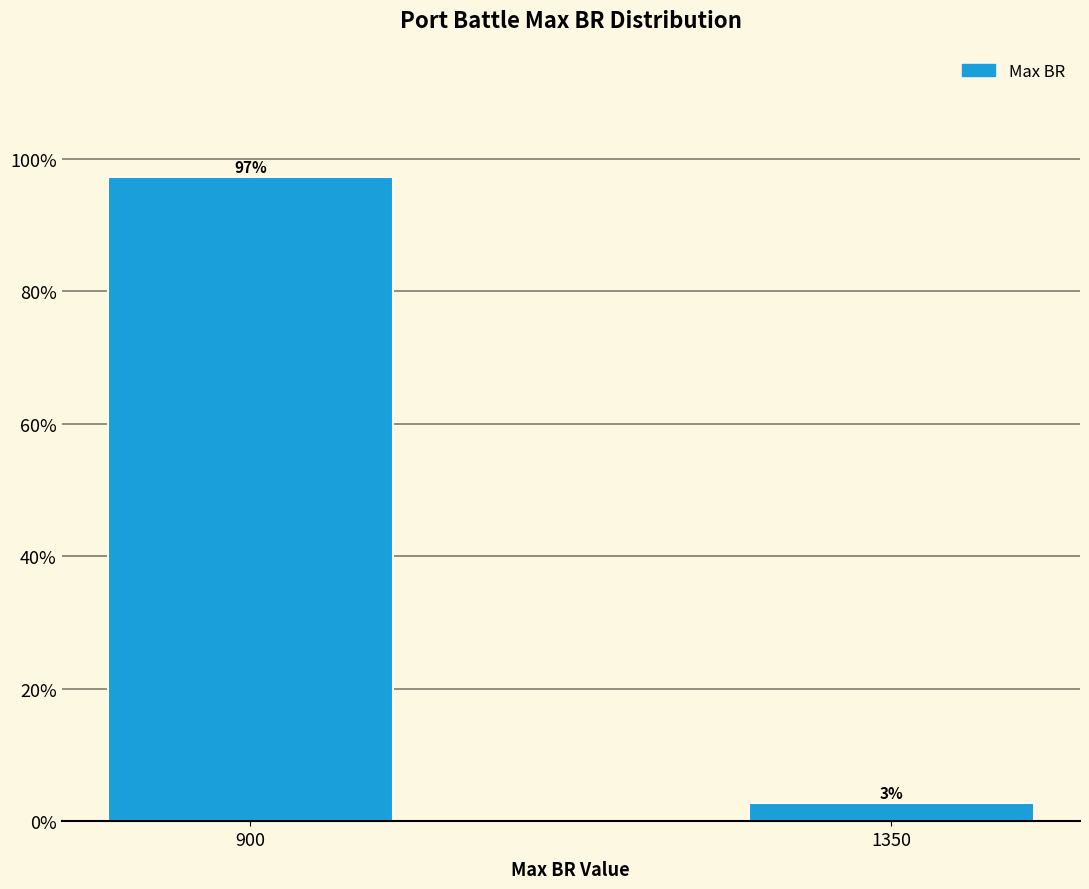

What is the value of the 1st bar from the left?

97.3